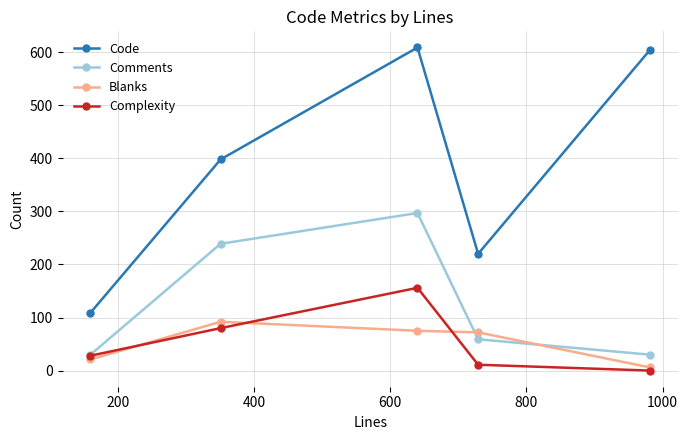

Which series has the widest spread of values?

Code